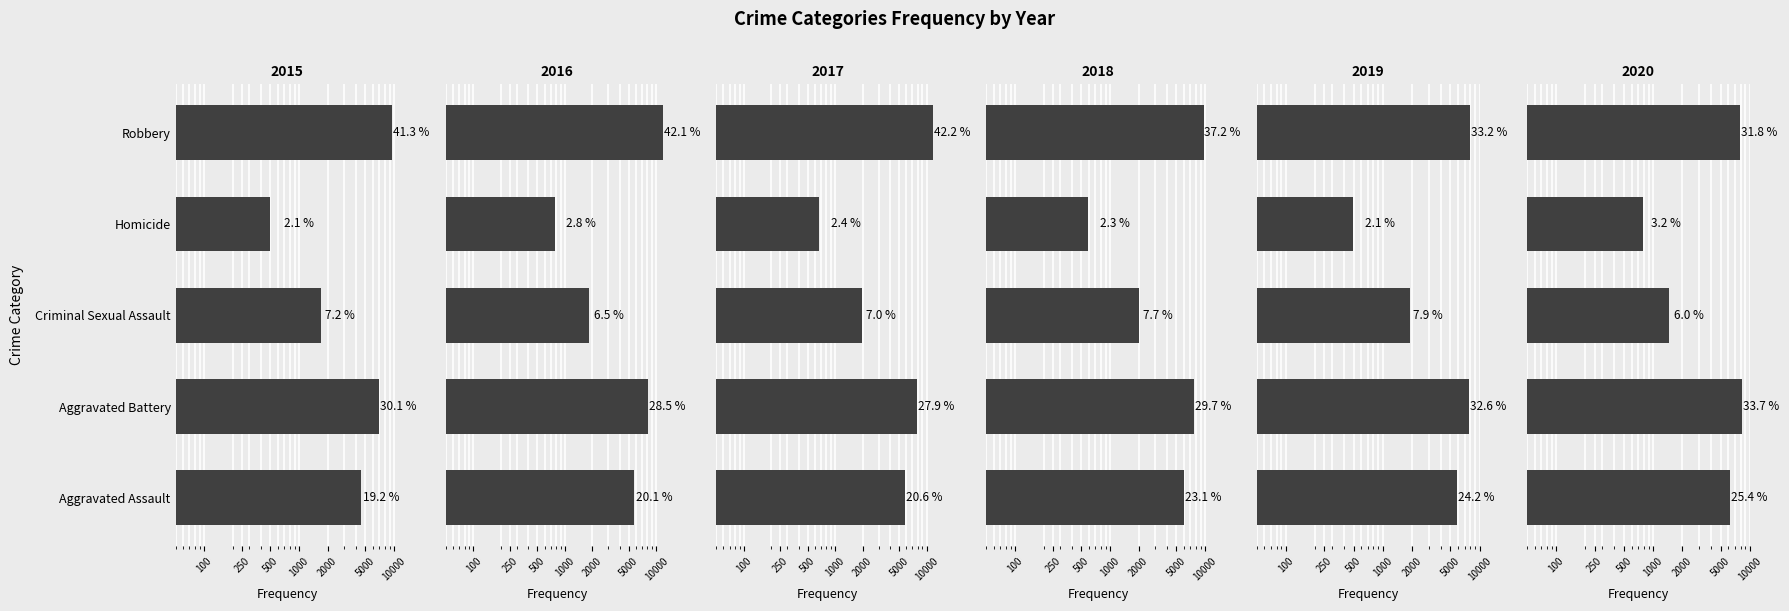

What is the sum of all 2018 values?

26019